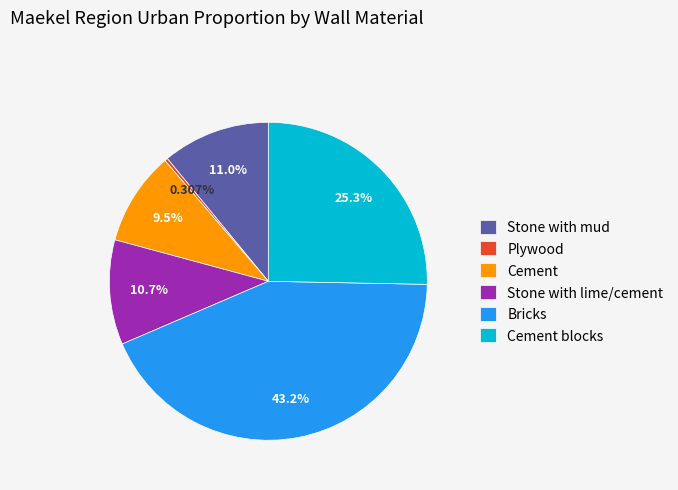

Does Stone with mud represent more than half of the total?

No